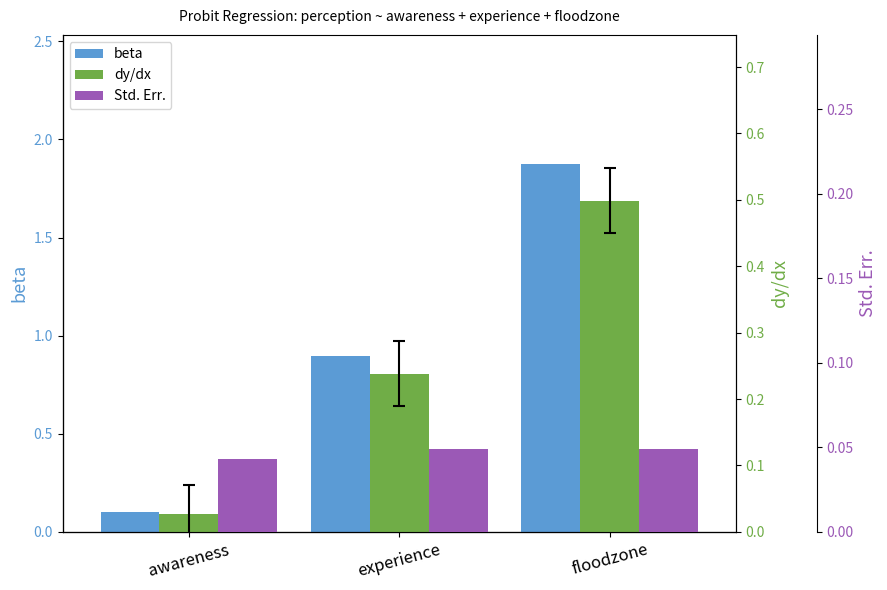

What are all the series names shown in the legend?

beta, dy/dx, Std. Err.